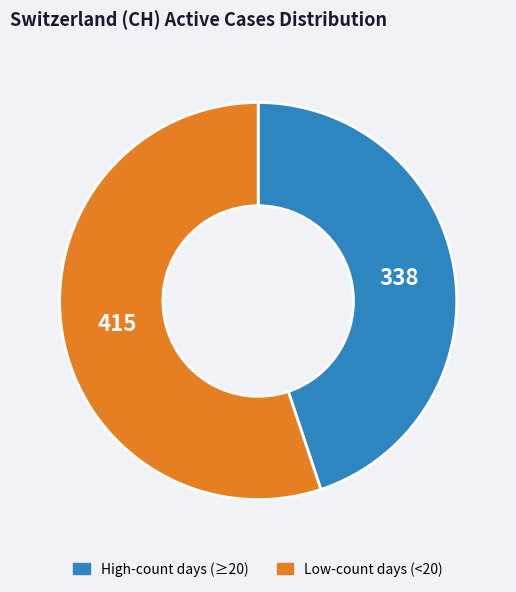

How many slices are in this pie chart?

2